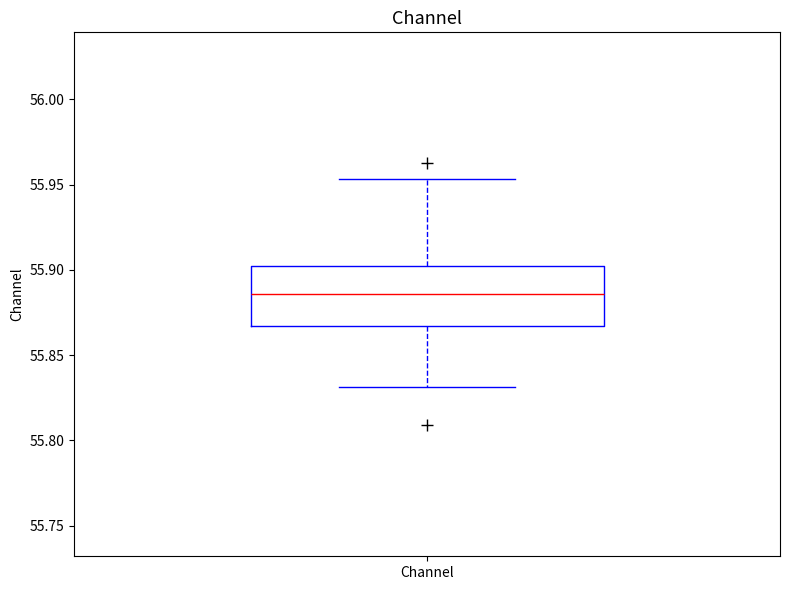

Read this box plot against the y-axis: the position of the median line, the range covered by the box, and the ends of both whiskers. The values are not printed on the chart, so give them approximately, as read against the axis.

median 55.885, box 55.865 to 55.900, whiskers 55.830 to 55.955